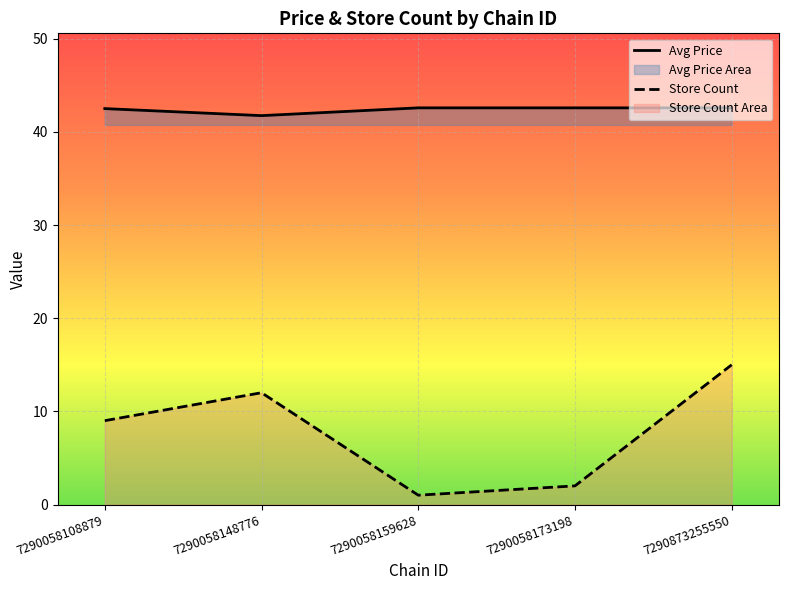

Which series has the widest spread of values?

Store Count